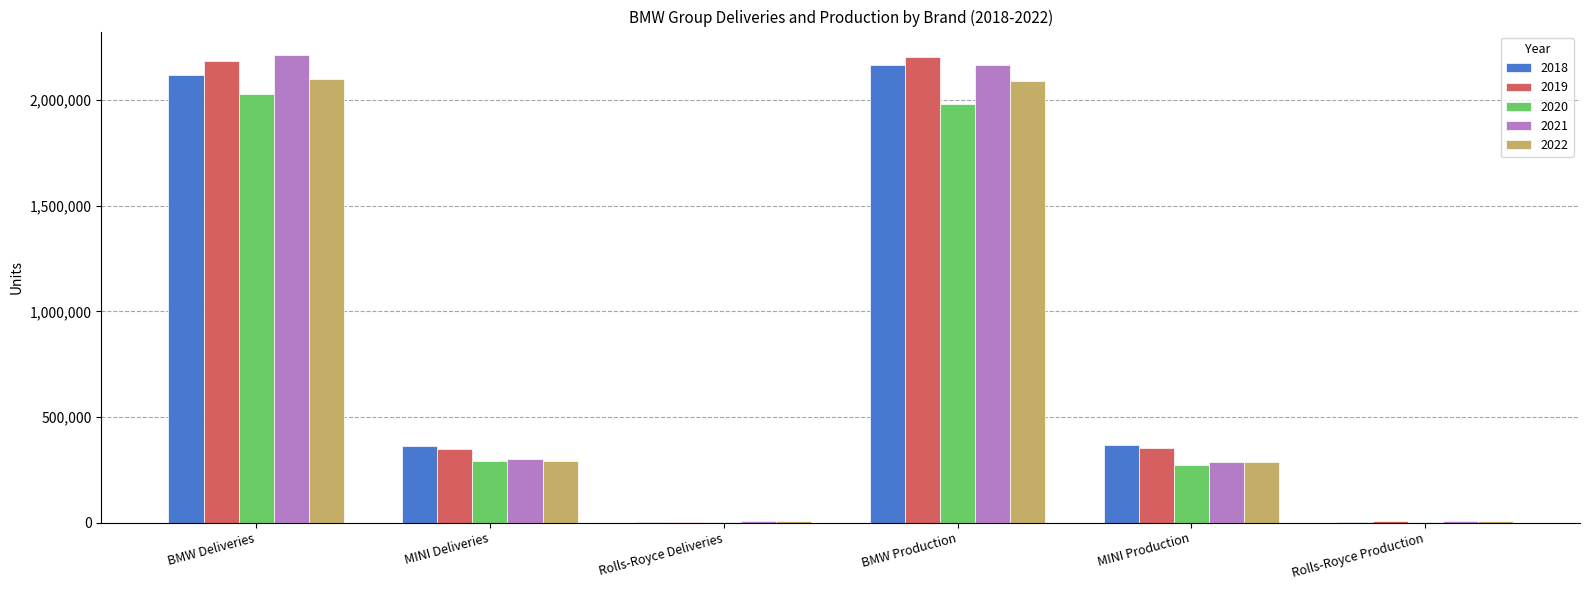

Is it true that 2022 equals 117317 at MINI Deliveries?

False